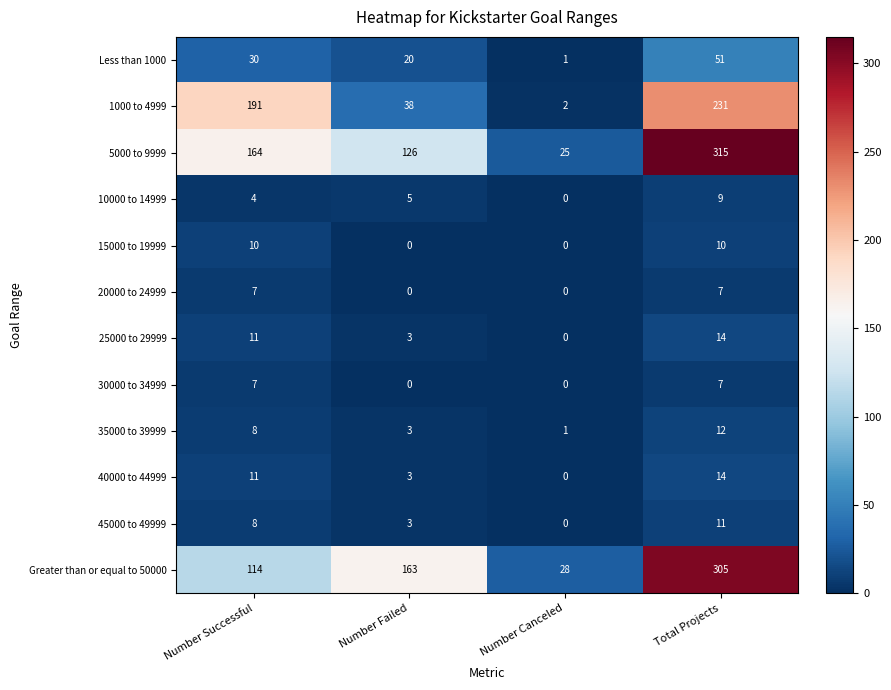

What is the maximum value shown in the chart?

315